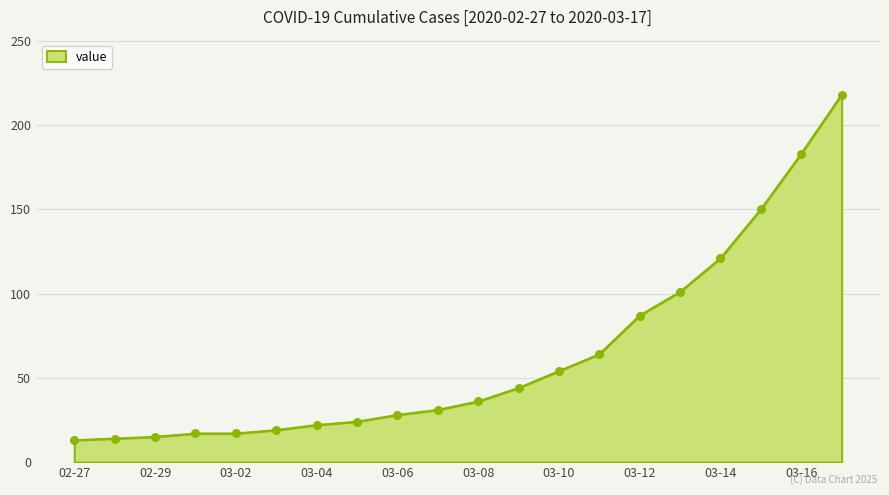

What is the difference between the maximum and minimum values?

205